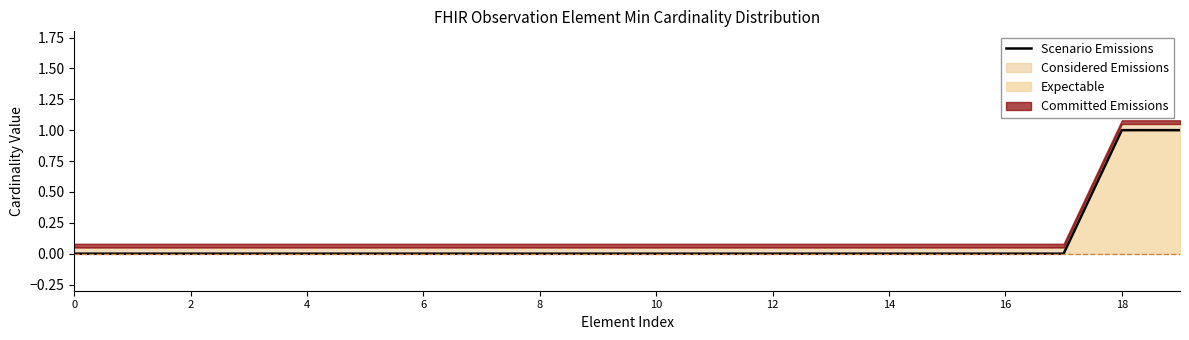

True or false: Expectable has a value of 1 at 18.

True